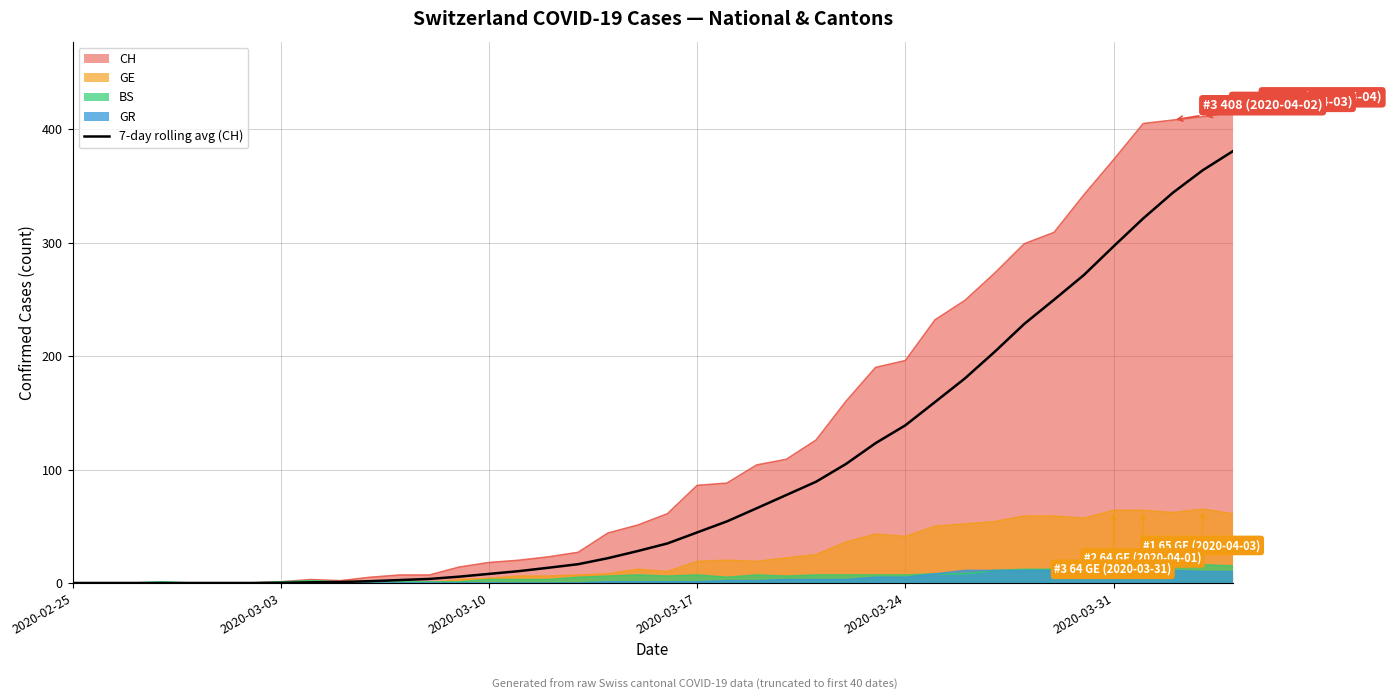

What is the average value?

96.2